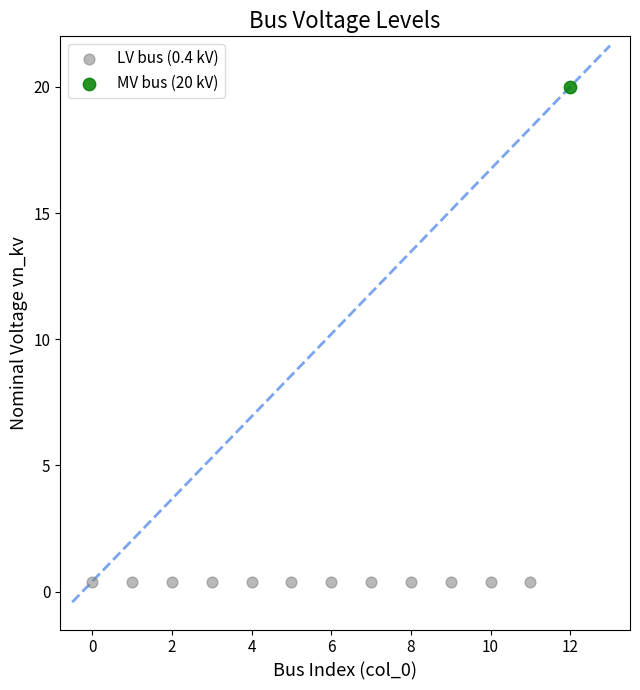

What are all the series names shown in the legend?

LV bus (0.4 kV), MV bus (20 kV)